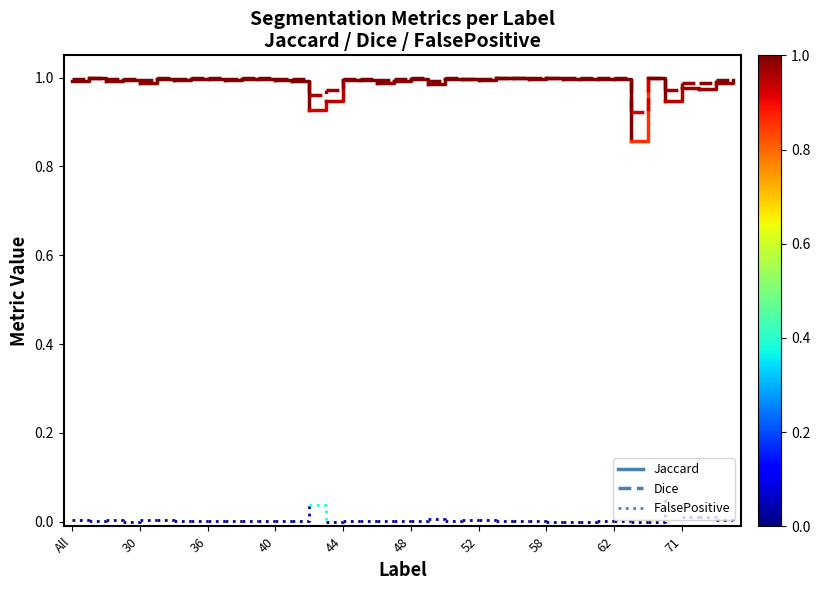

What is the sum of the Dice values at All and 30?

2.0